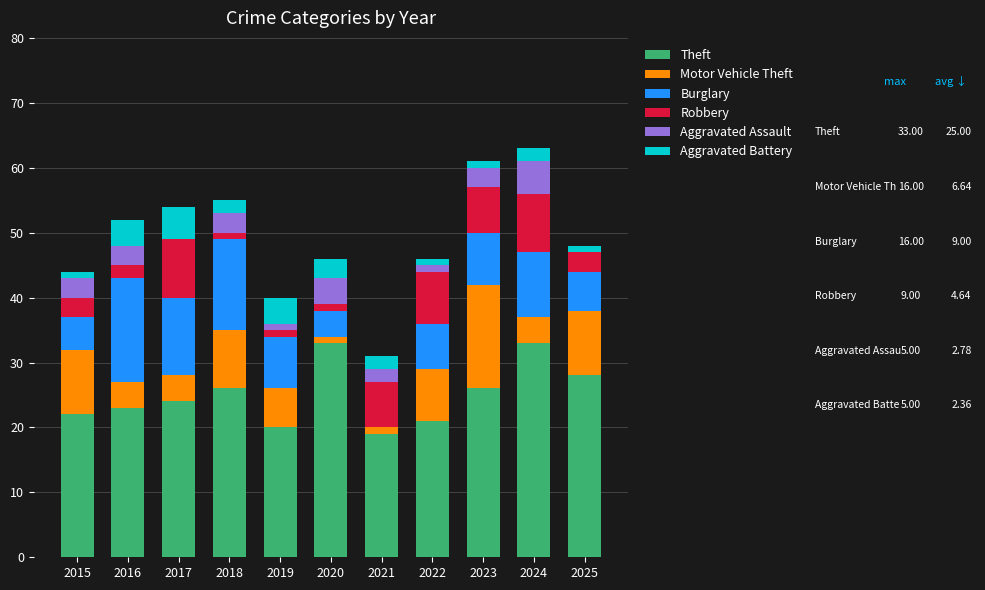

What is the total value across all series at 2017?

54